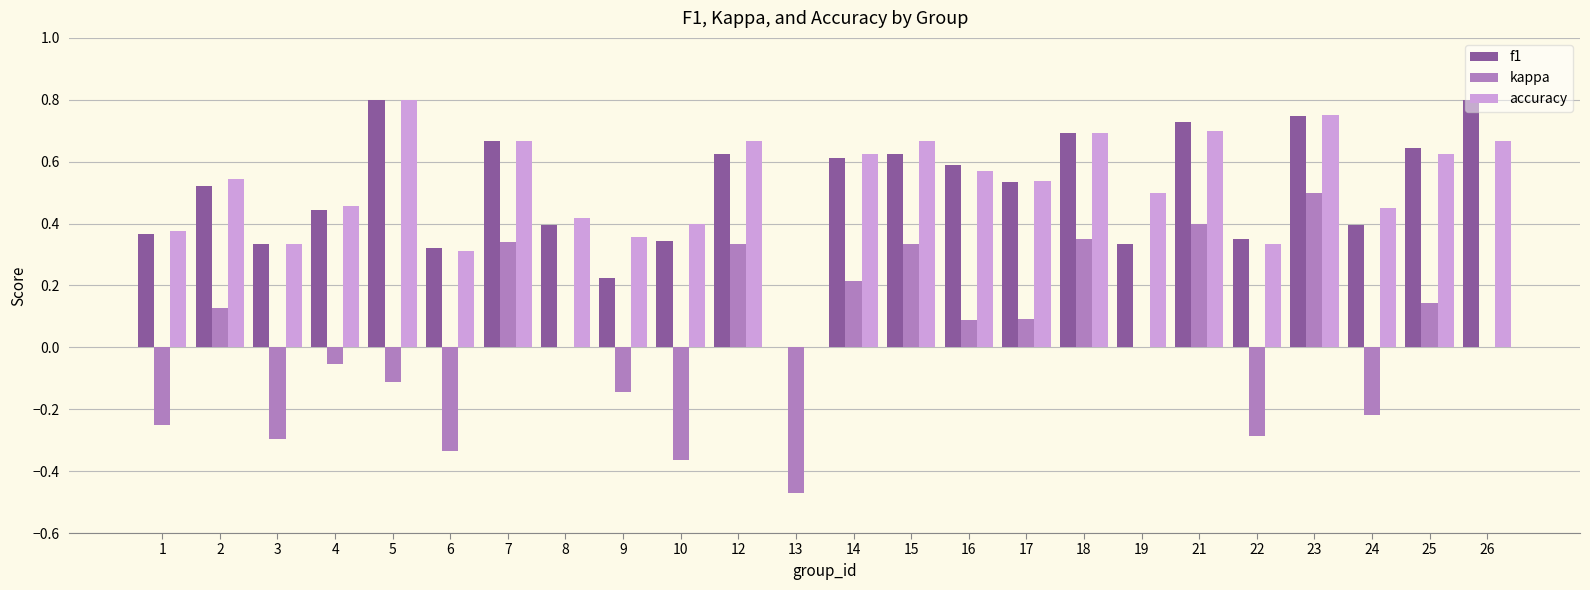

Which series has the largest total across all categories?

accuracy